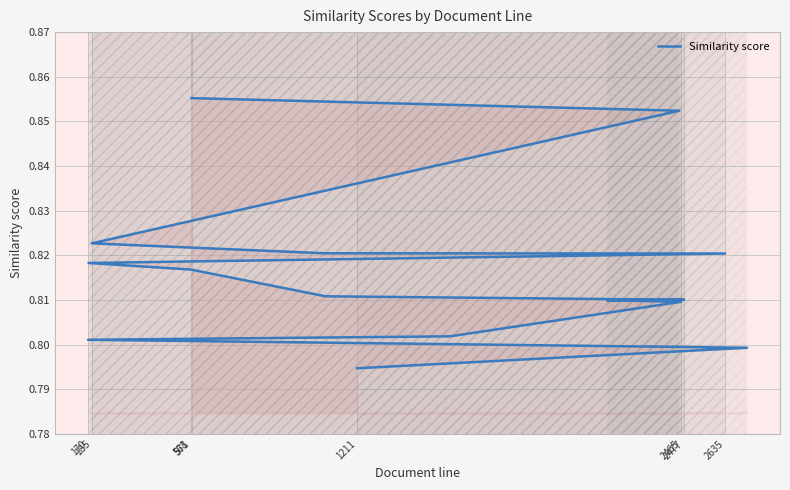

Count the values in the range 0 to 1.

15